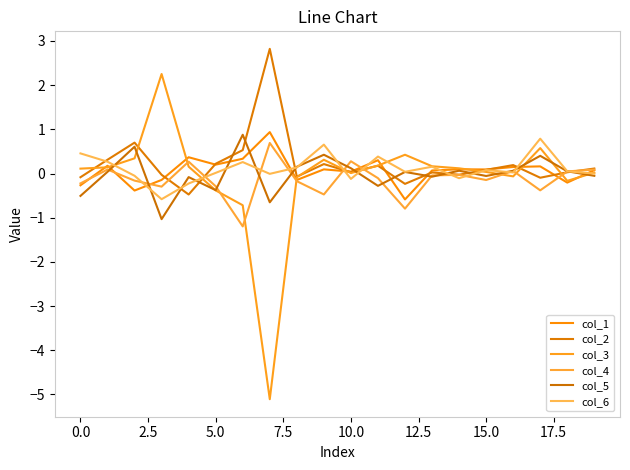

What is the label of the 18th point from the left?

17